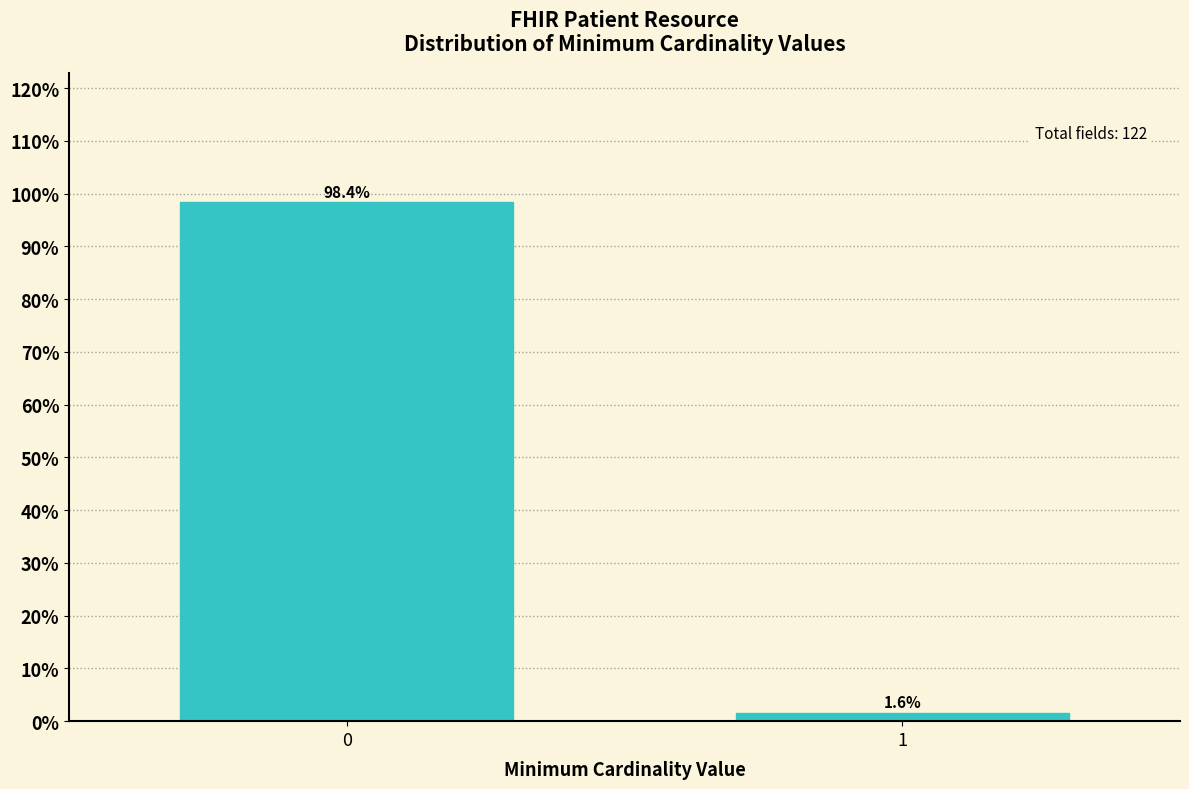

Reading left to right, list all the values displayed in this chart.

0=98.4	1=1.6